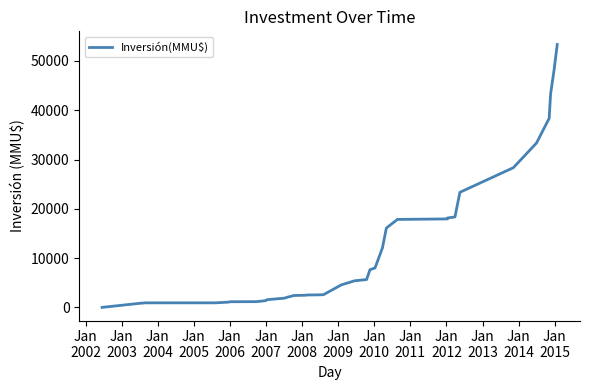

What is the greatest value displayed?

53347